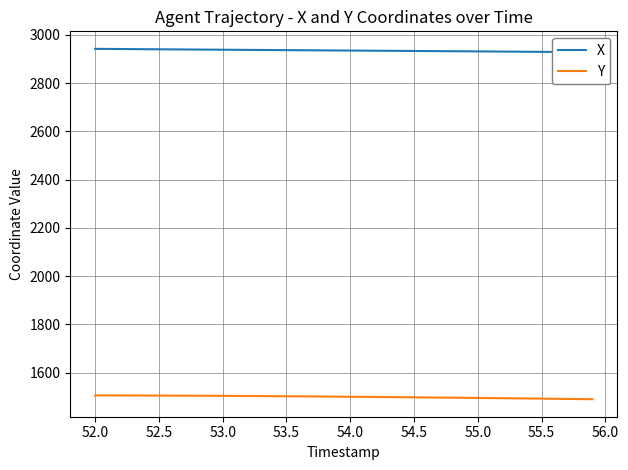

True or false: X and Y cross at least once.

False